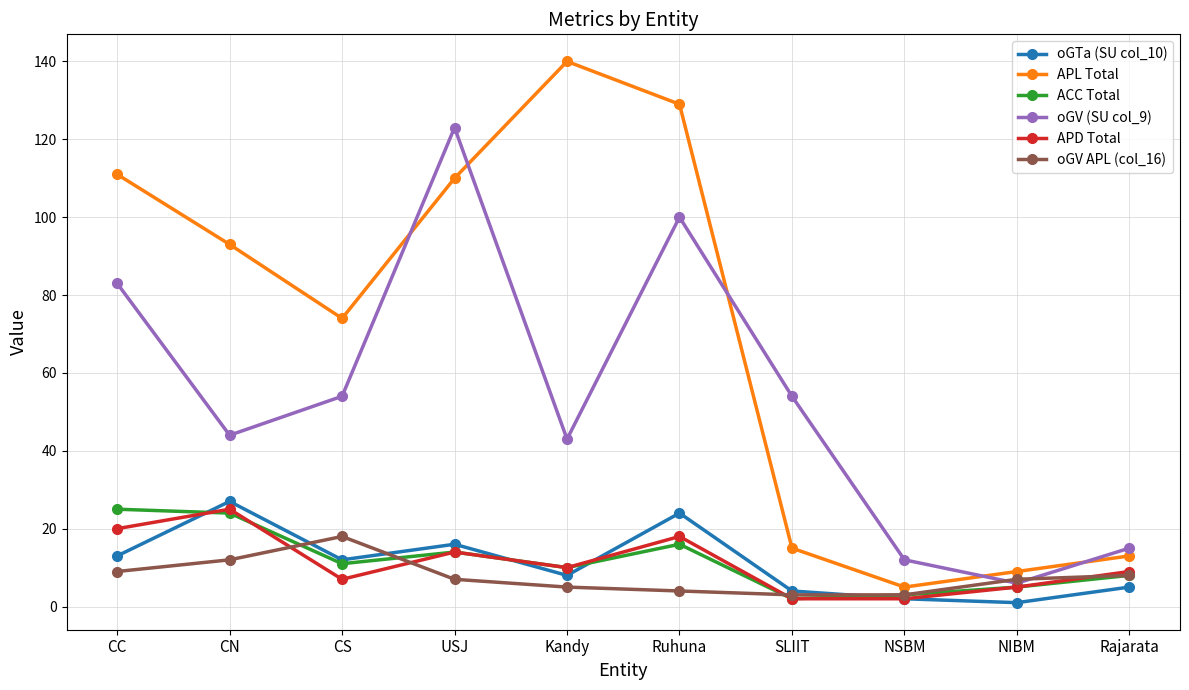

What is the difference between the maximum and second lowest values in the oGTa (SU col_10) series?

25